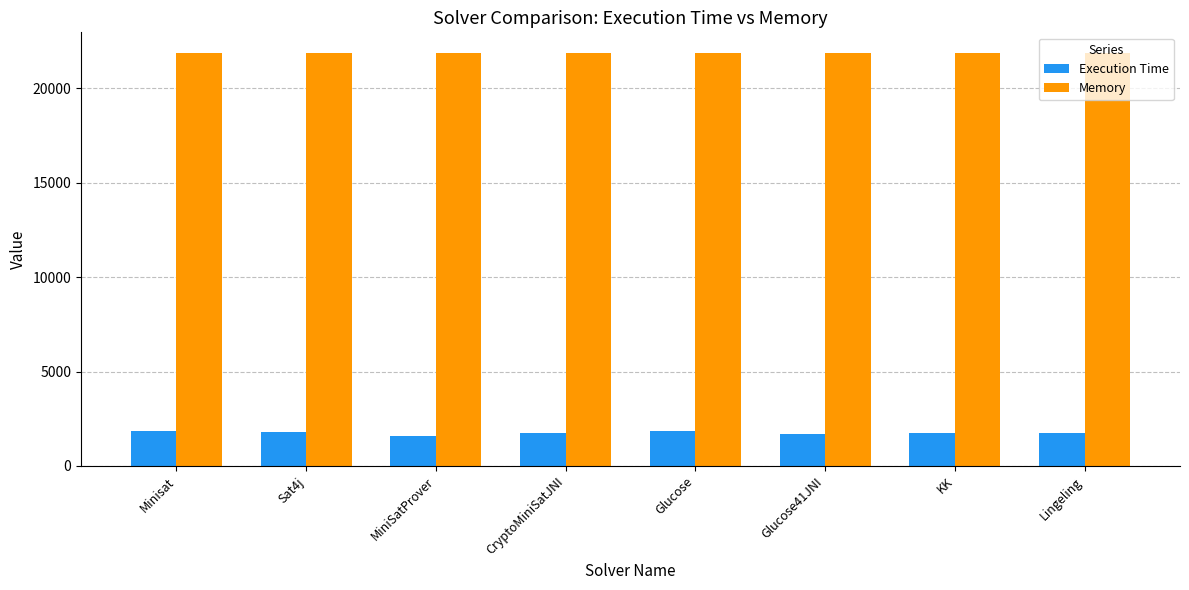

At KK, list the series in order from smallest to largest.

Execution Time, Memory